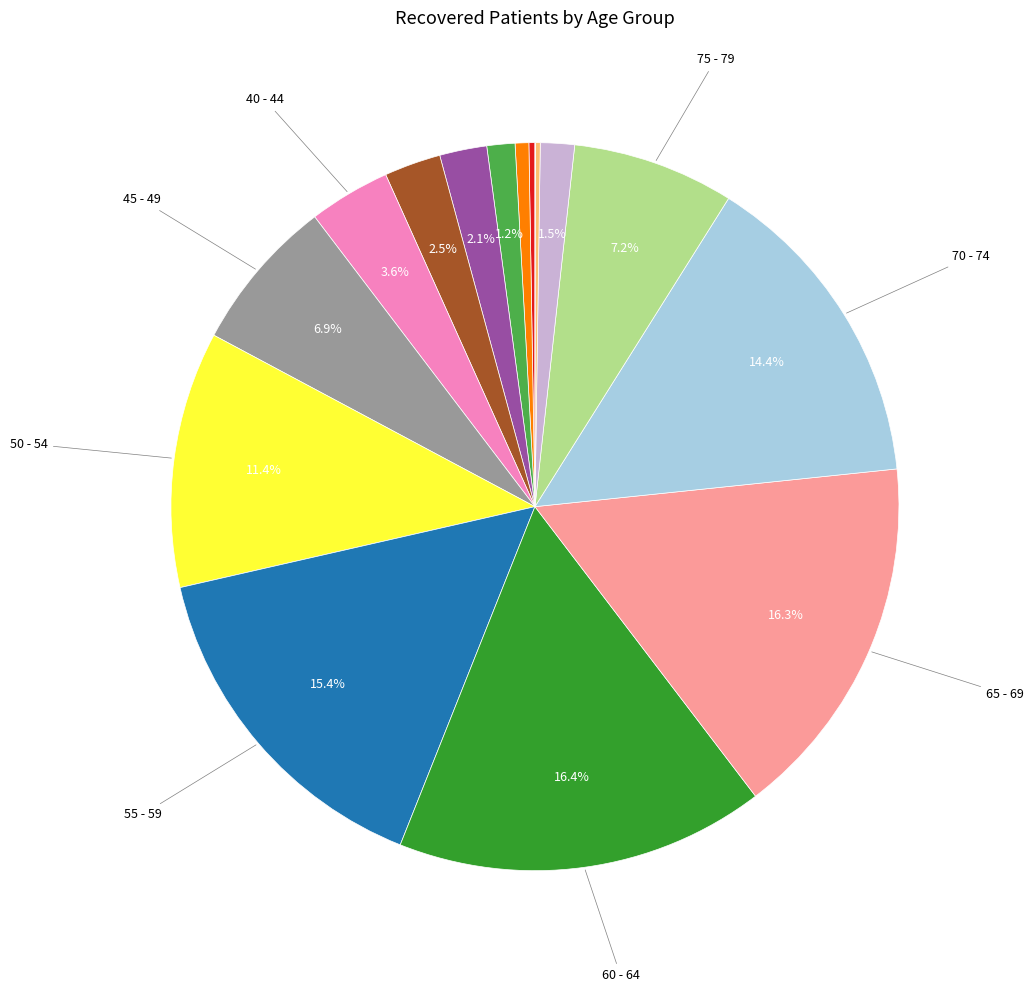

How many slices are in this pie chart?

16